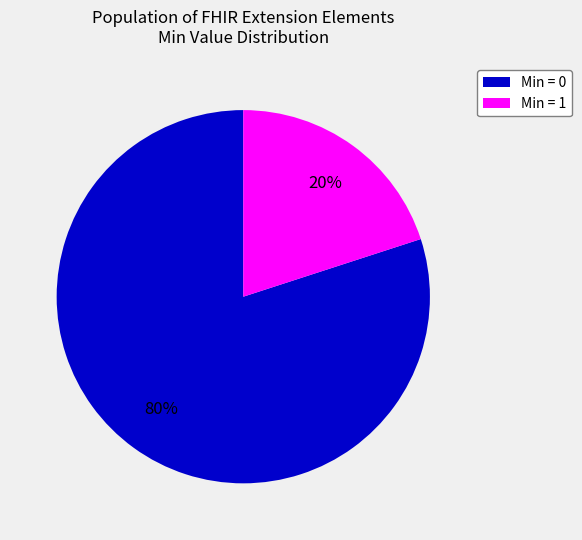

Is it true that Min = 1 is 9% of the pie?

False